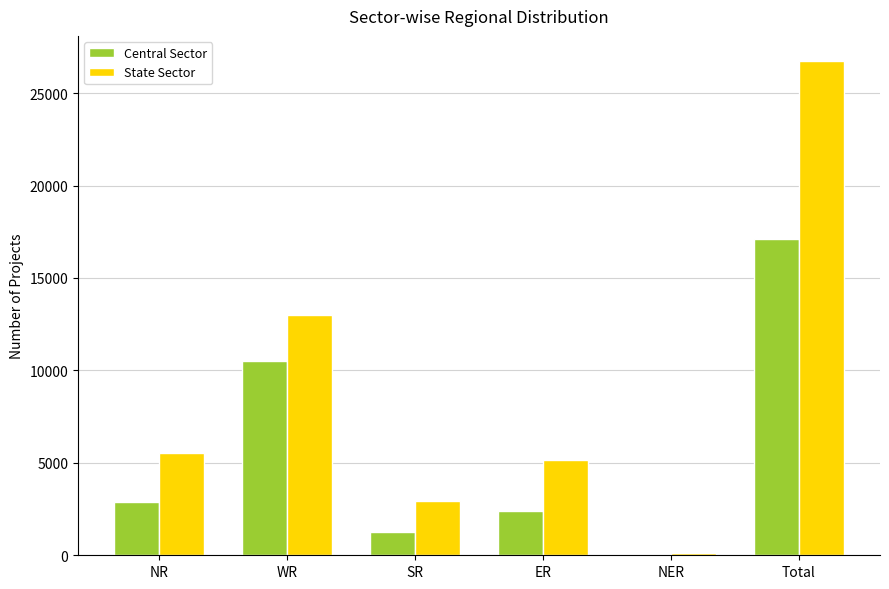

Which label corresponds to the largest value in the chart?

Total